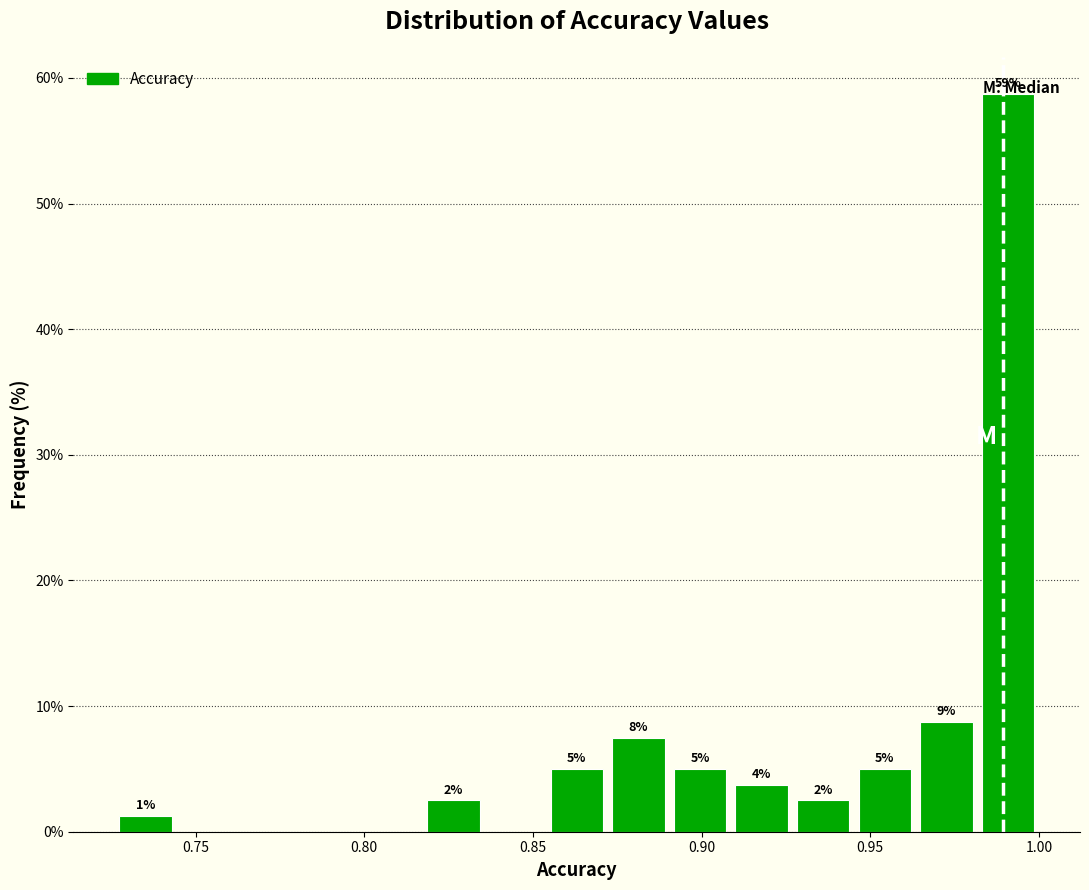

Around what value on the x-axis is the tallest bar? Give the approximate position of its centre, as read against the axis.

0.990